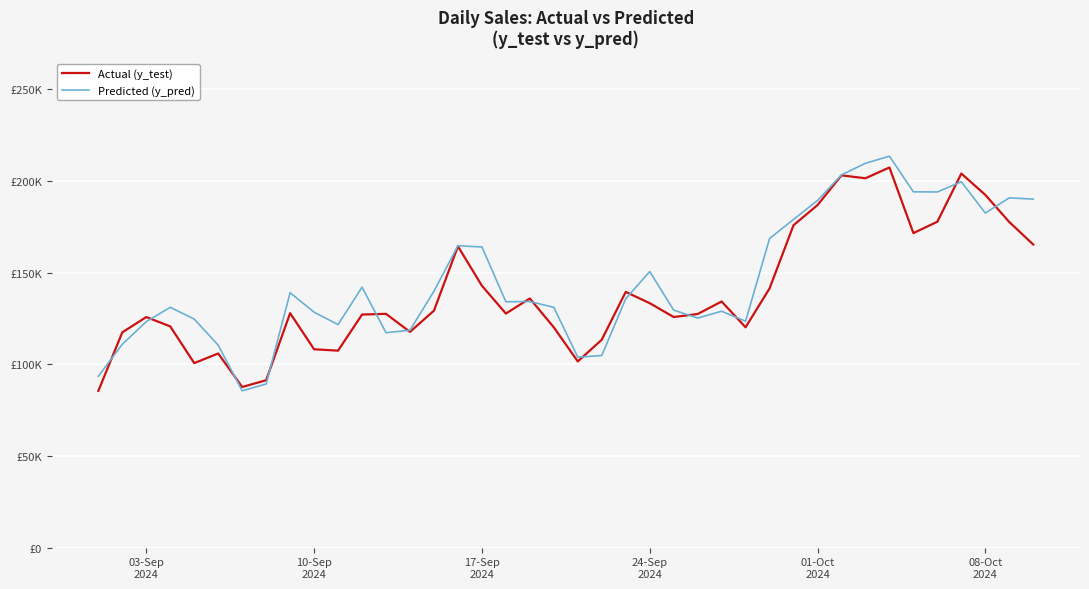

Rank the series by their average value, from lowest to highest.

Actual (y_test), Predicted (y_pred)